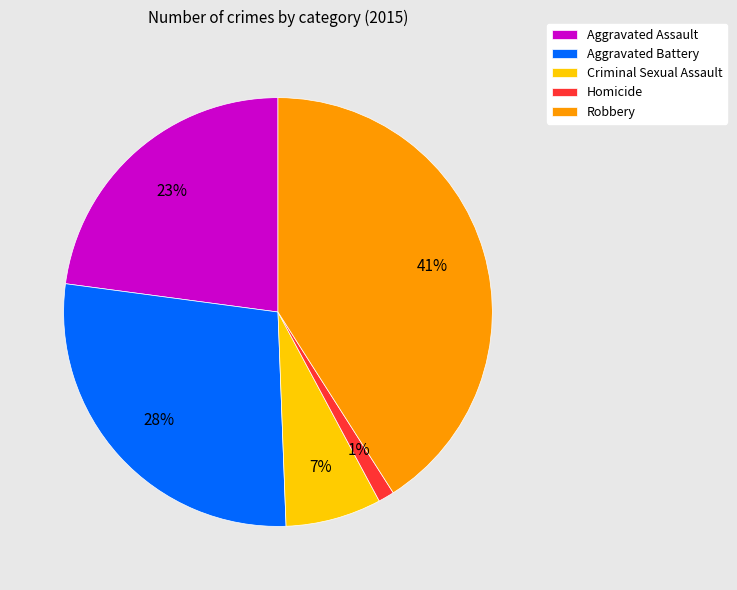

To the nearest percent, what is the combined percentage of Homicide and Robbery?

42%